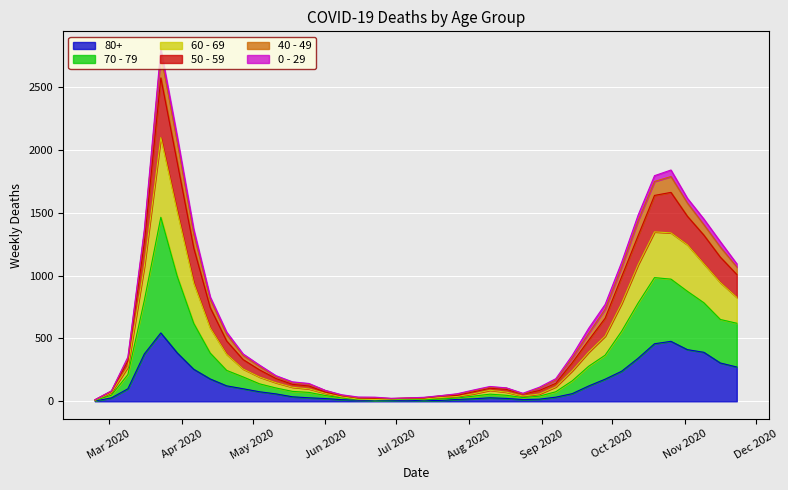

How many lines are shown in the chart?

6